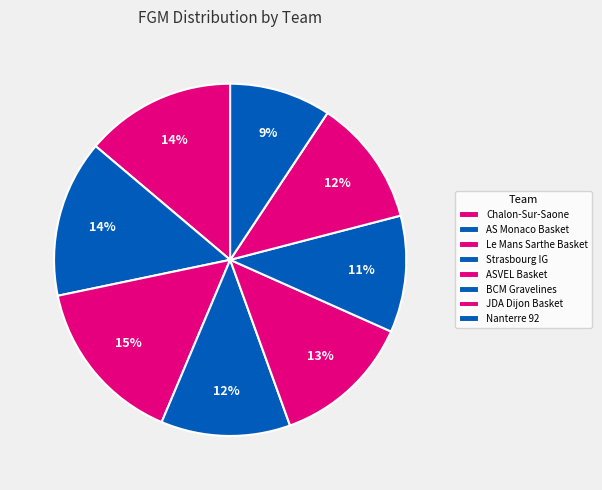

Count the number of slices in the pie.

8